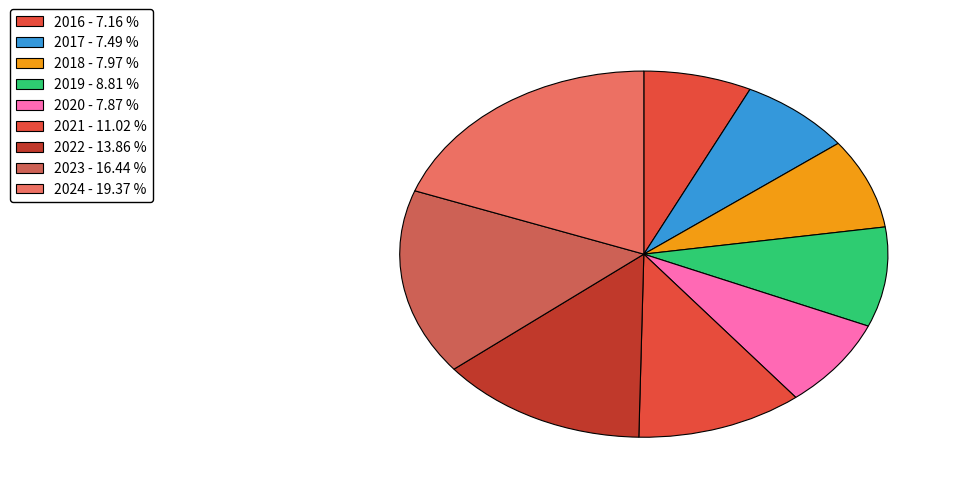

How many slices are in this pie chart?

9